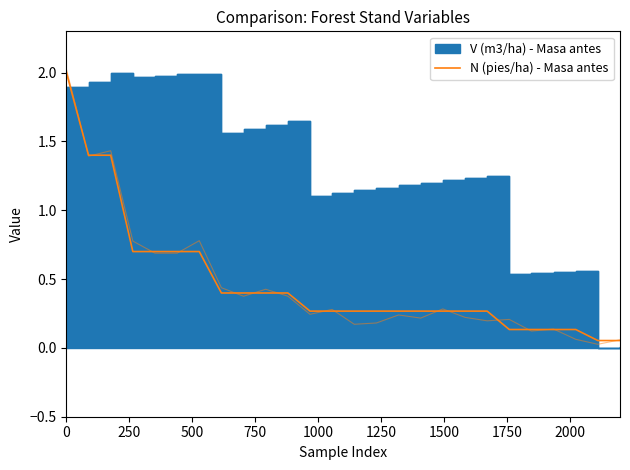

How many lines are shown in the chart?

1